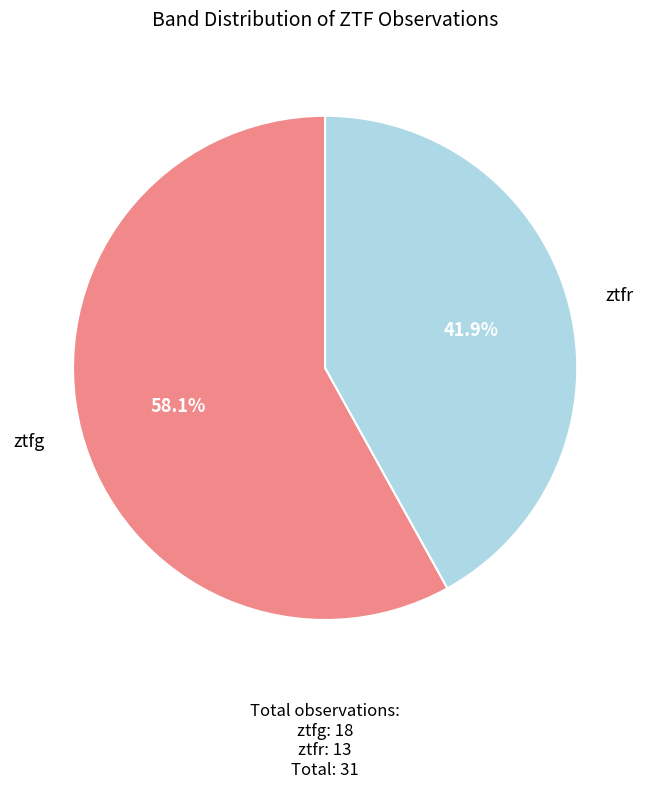

How many slices are in this pie chart?

2